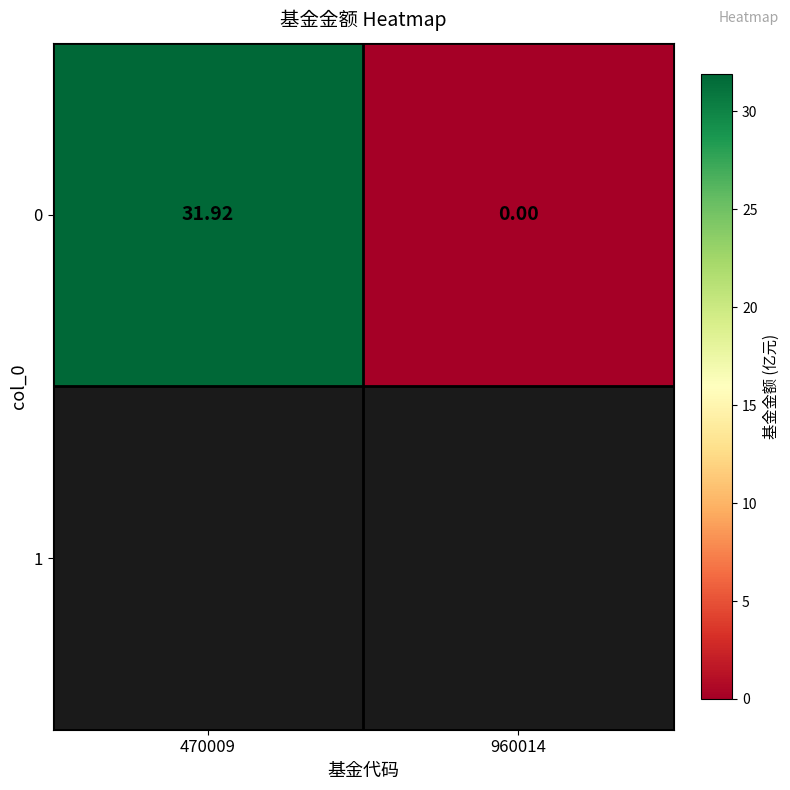

What is the sum of the values at 960014 and 470009?

31.9